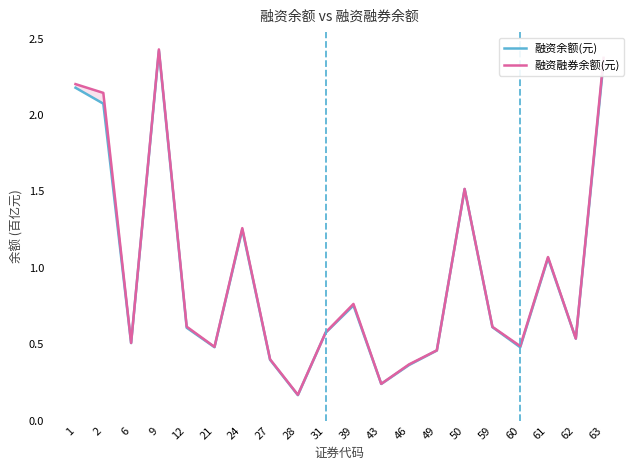

Which category has the lowest value in the 融资余额(元) series?

28